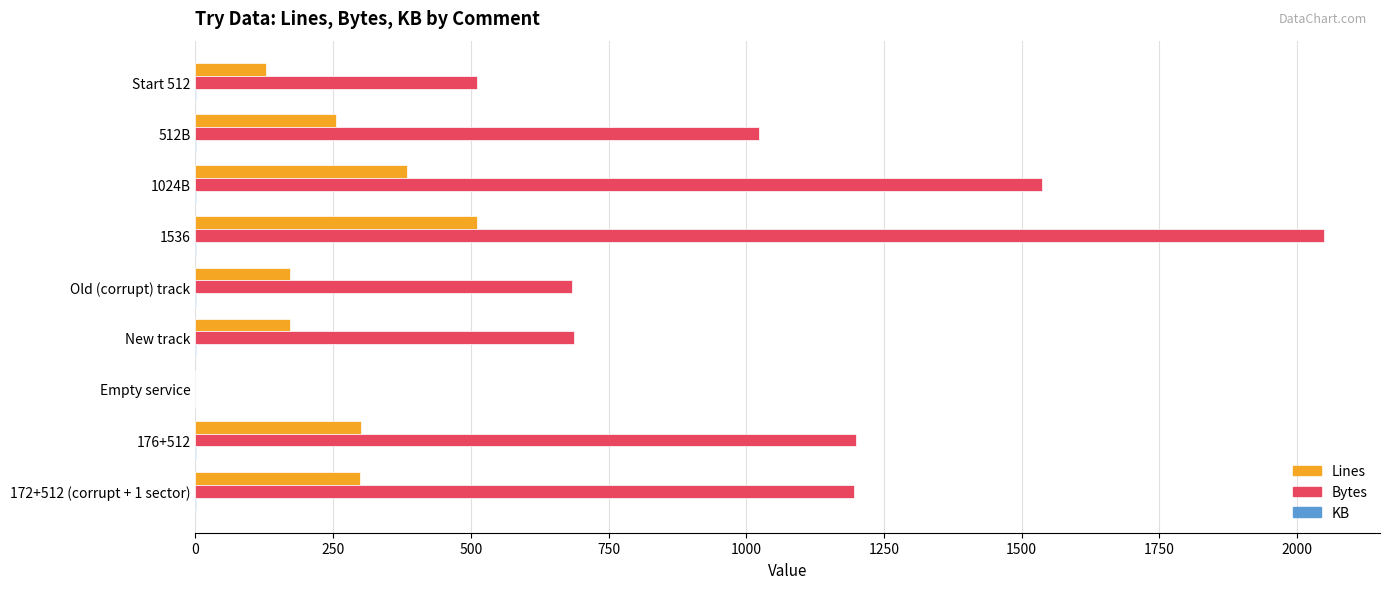

Which series changed the most between 1536 and 172+512 (corrupt + 1 sector)?

Bytes